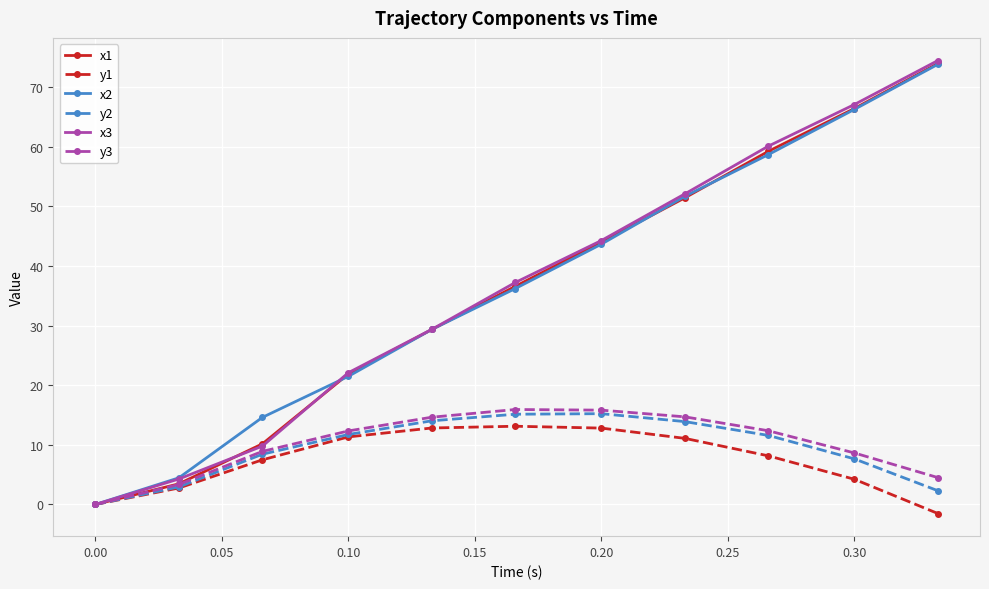

What is the greatest value displayed?

74.4